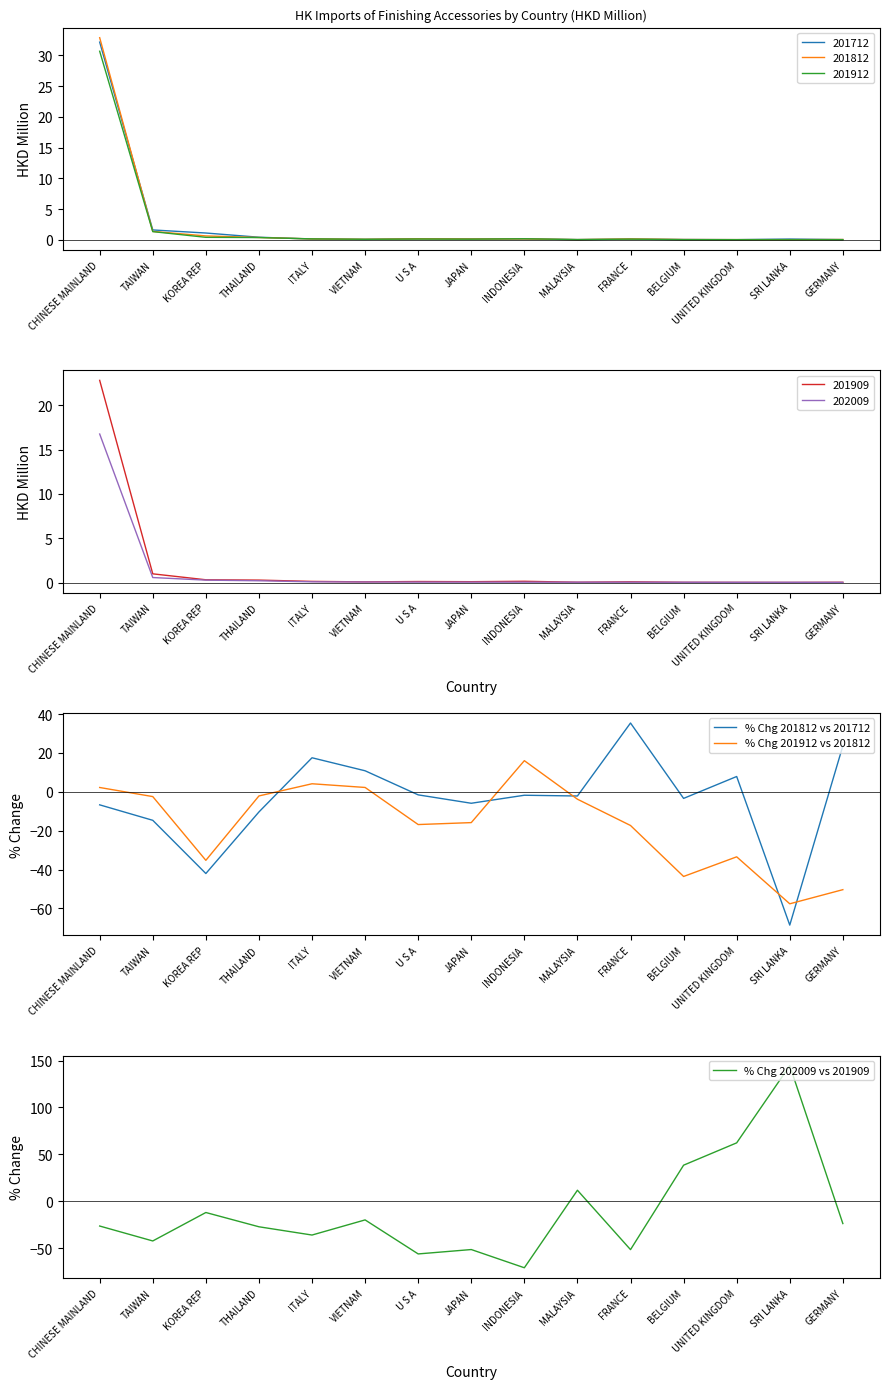

Count the number of categories in the chart.

15